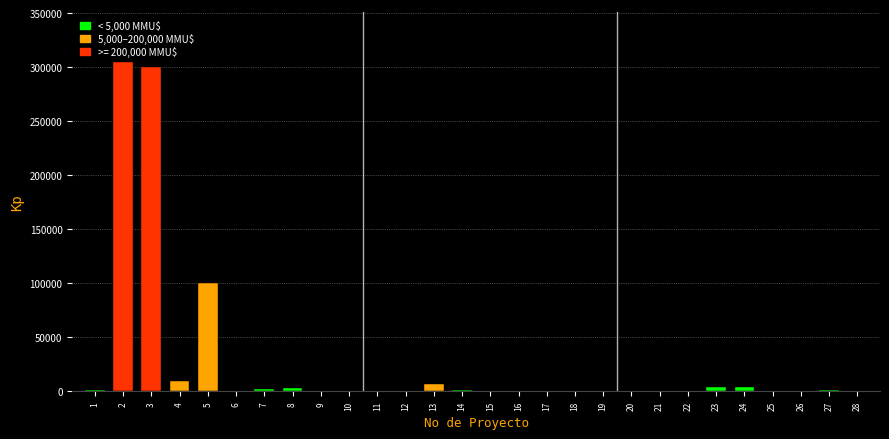

What is the greatest value displayed?

305000